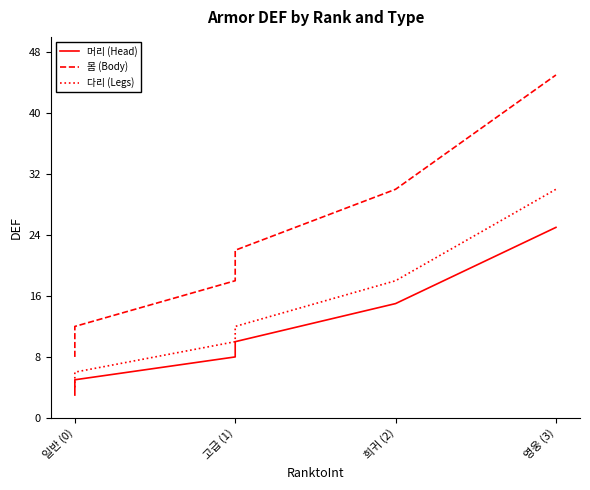

Reading right to left, extract all data points from this chart.

머리 (Head): 25	15	10	8	5	3
몸 (Body): 45	30	22	18	12	8
다리 (Legs): 30	18	12	10	6	4